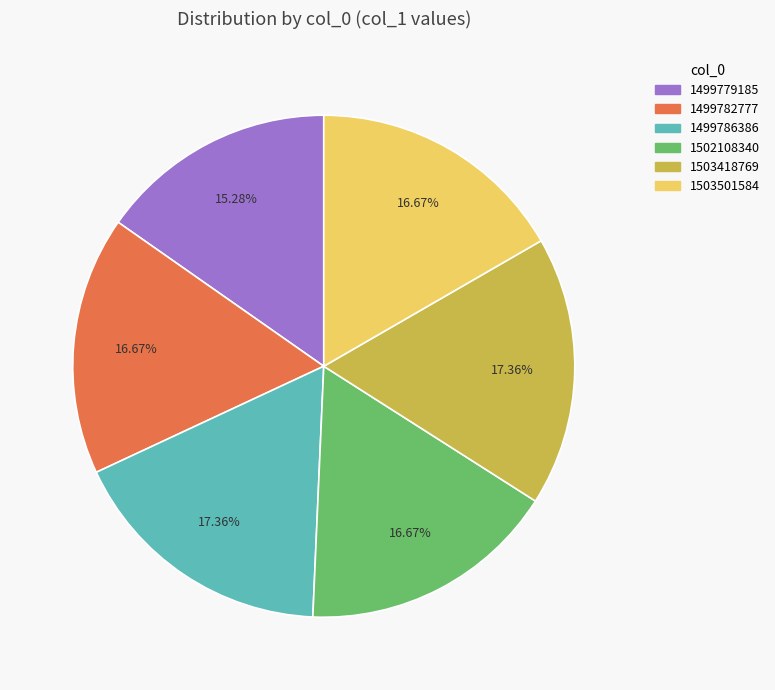

How many segments does this pie chart have?

6